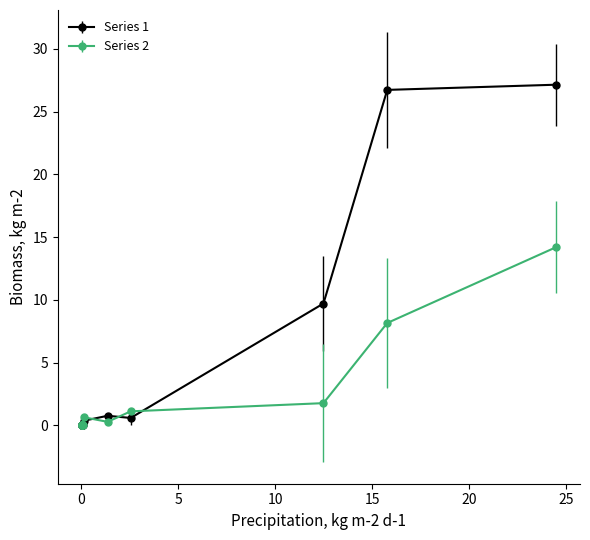

Which series has the largest total across all categories?

Series 1